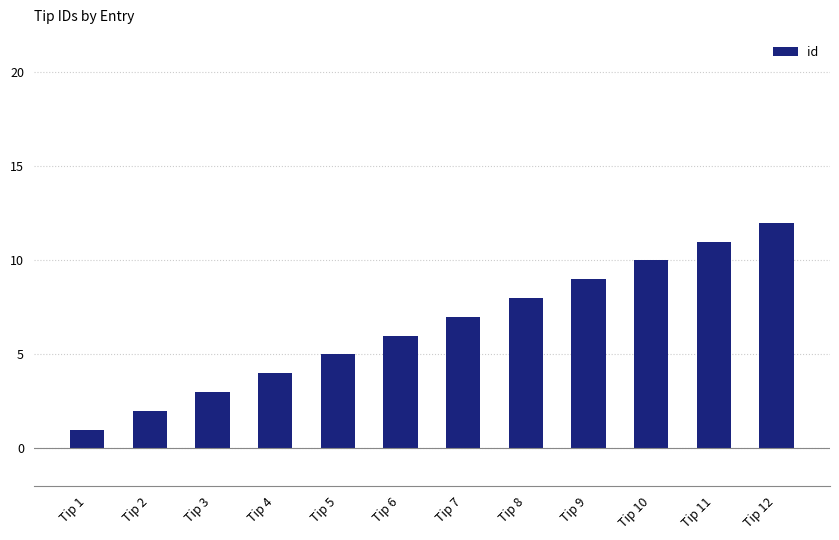

The value at Tip 5 is 9. True or false?

False